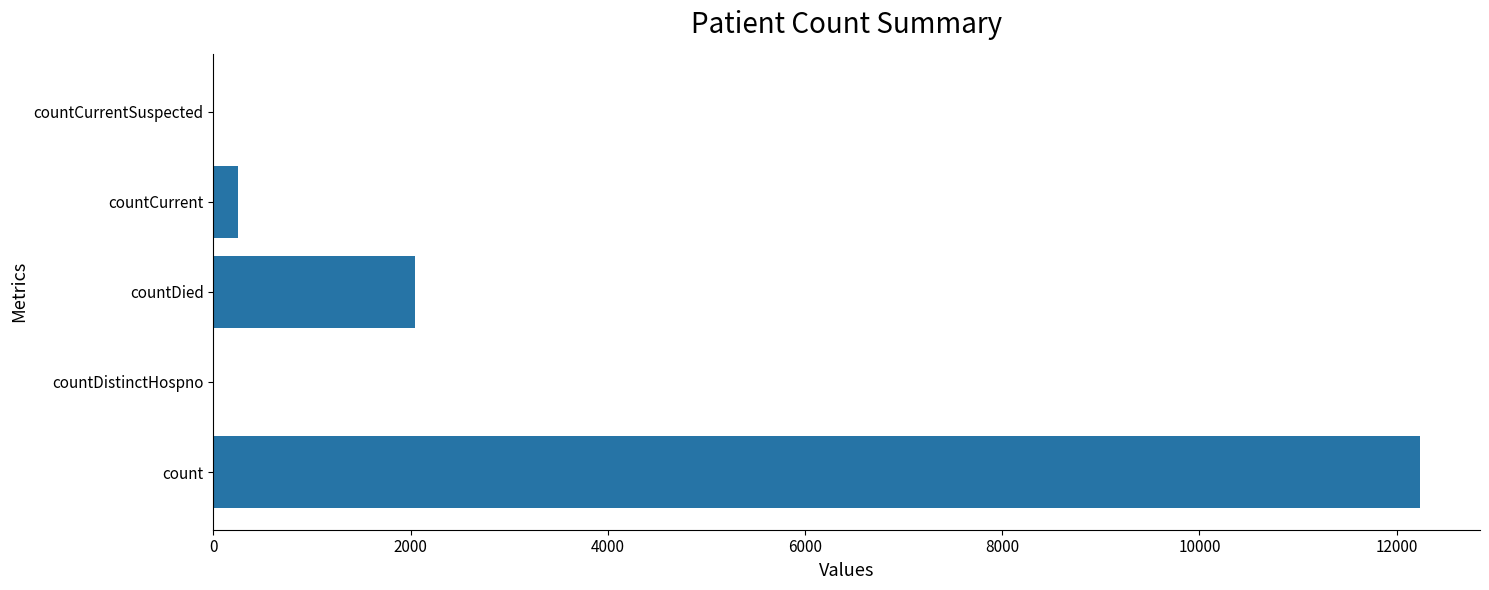

Reading top to bottom, what are all the values shown in this chart?

countCurrentSuspected=0	countCurrent=249	countDied=2047	countDistinctHospno=0	count=12233